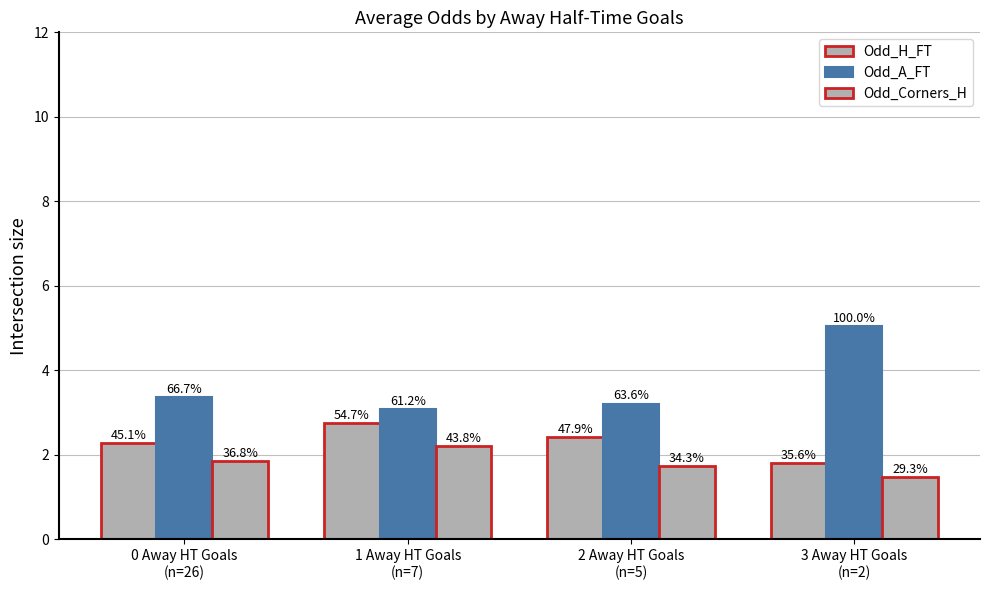

Does the chart contain any negative values?

No